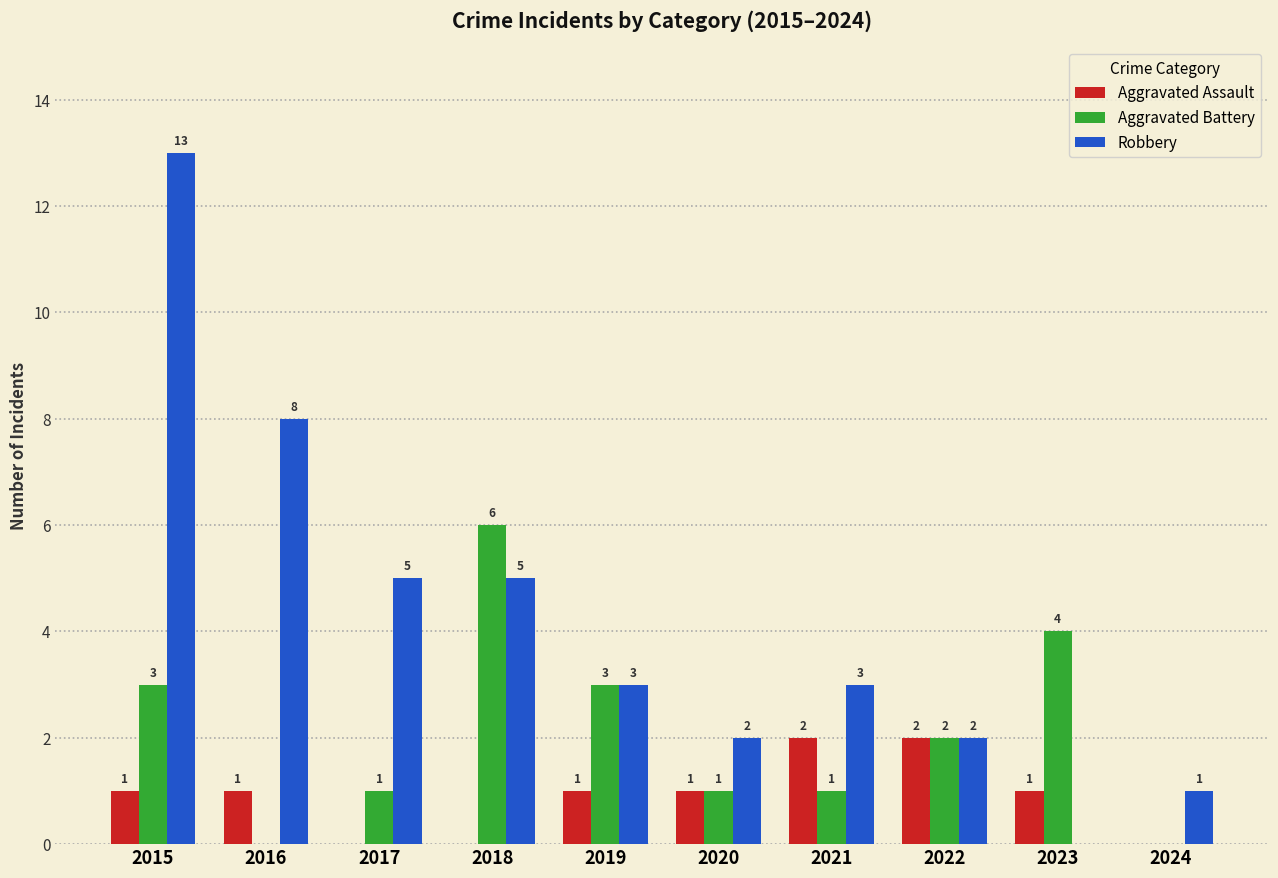

Which series has the largest total across all categories?

Robbery